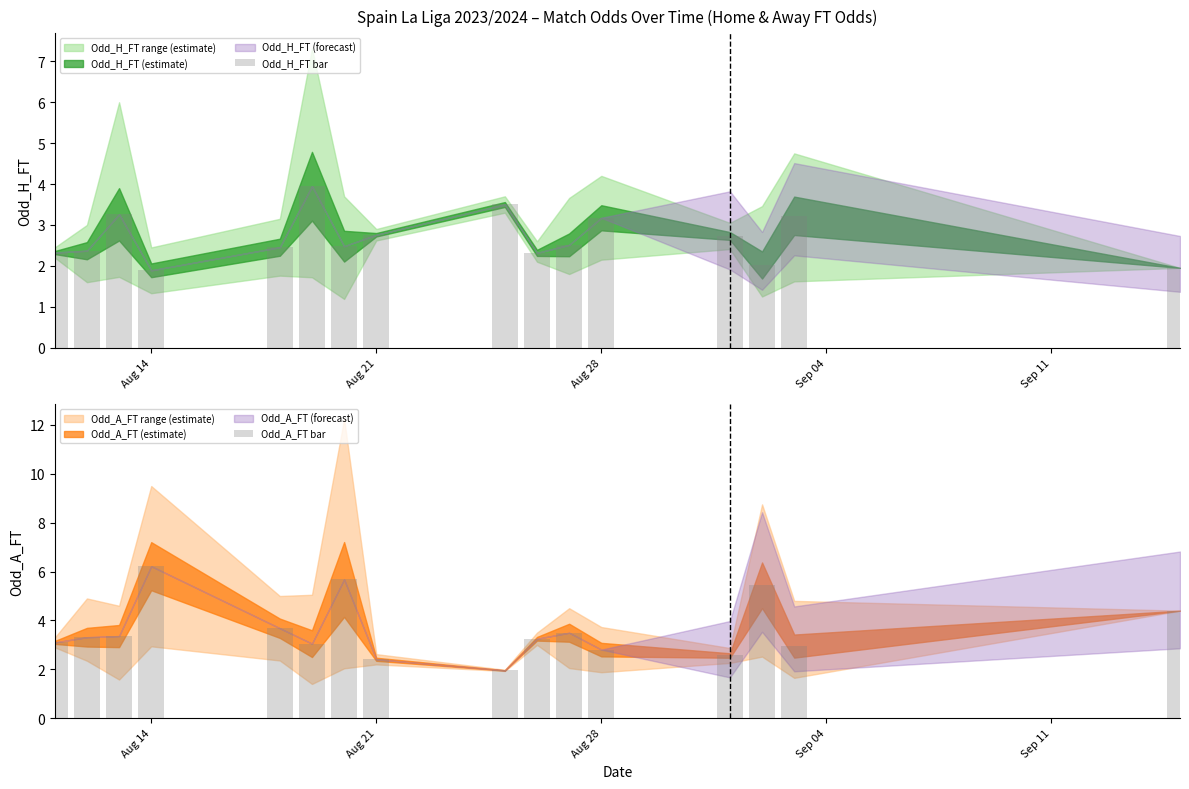

True or false: Odd_H_FT bar has a value of 3.7 at Aug 21.

False